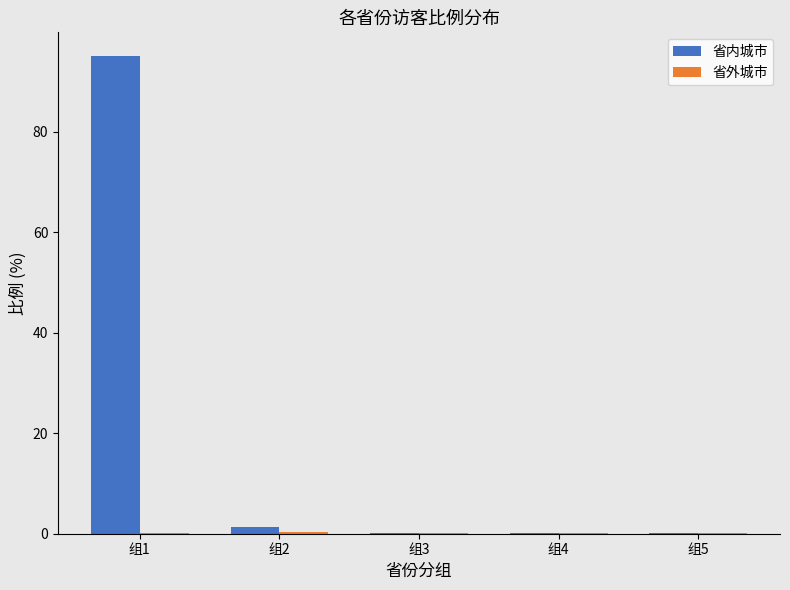

Which series changed the most between 组1 and 组4?

省内城市